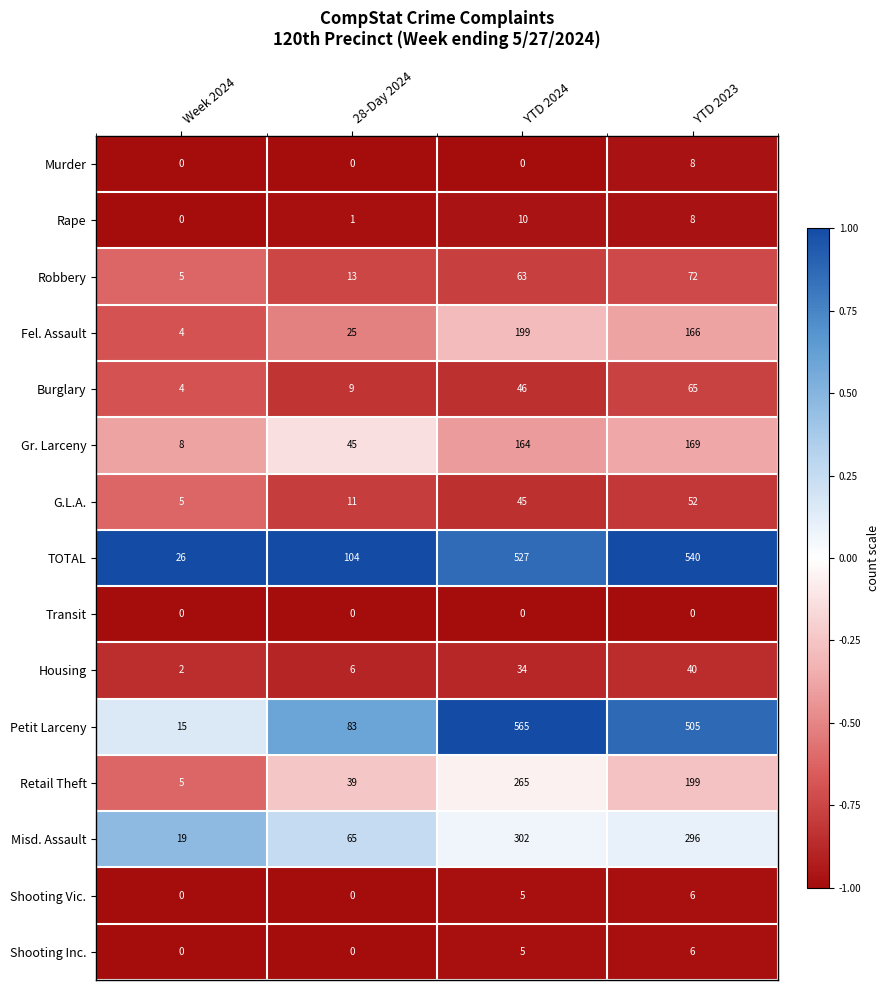

Which category has the lowest value in the Misd. Assault series?

Week 2024